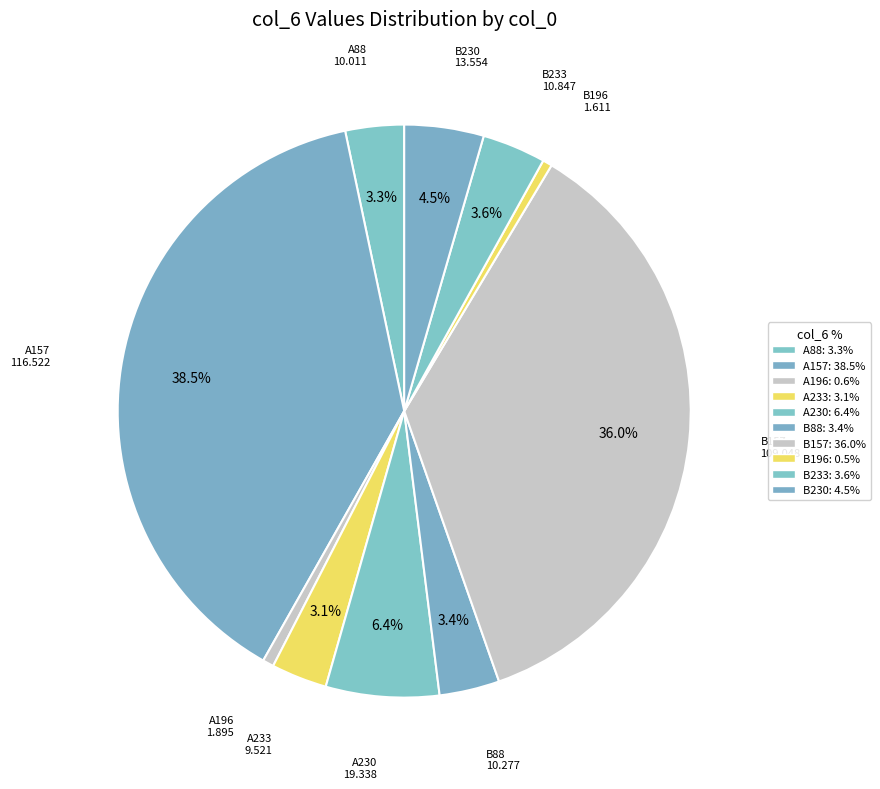

How many segments does this pie chart have?

10